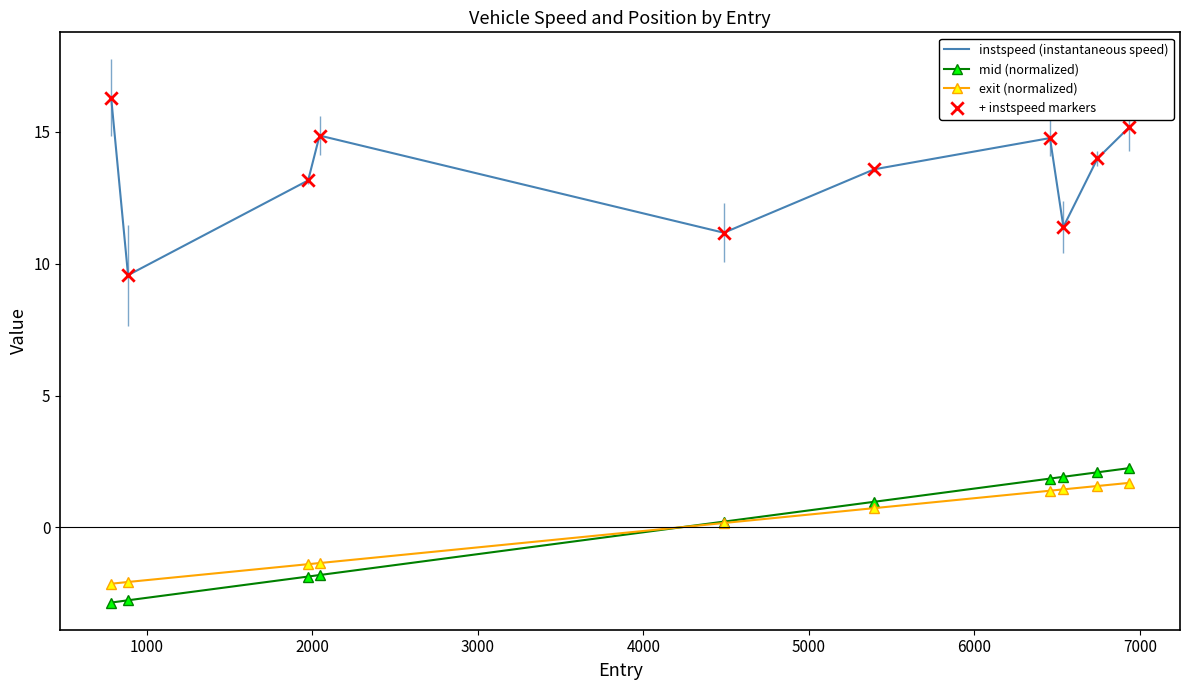

What is the lowest value of the exit (normalized) series?

-2.1